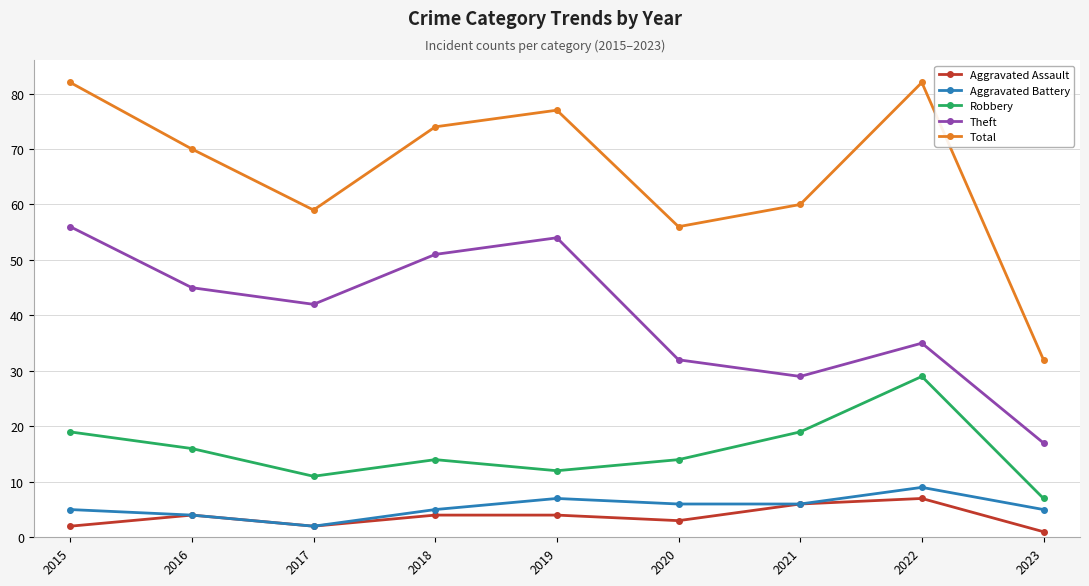

What is the minimum value for Aggravated Battery?

2